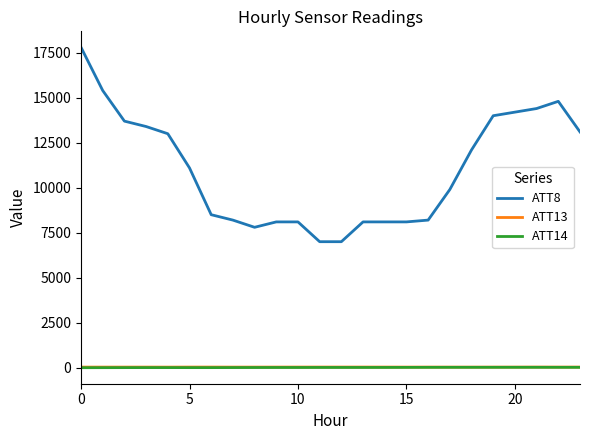

In ATT13, how many points are lower than both neighbors (excluding endpoints)?

5